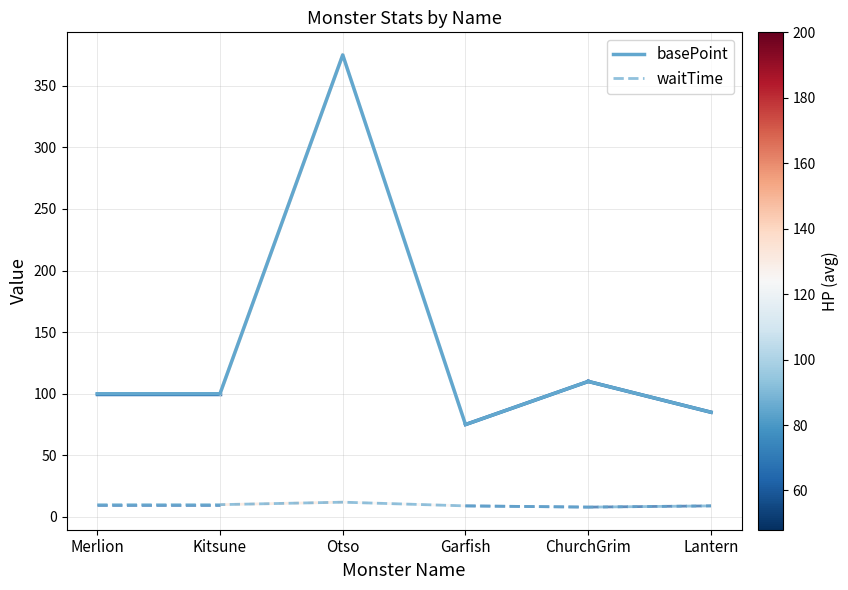

What is the difference between the highest and lowest values at Otso?

363